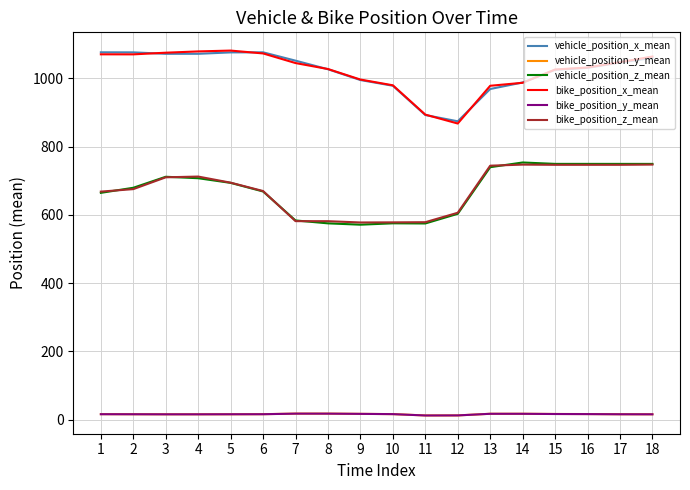

How many values in the vehicle_position_x_mean series exceed 1045?

9